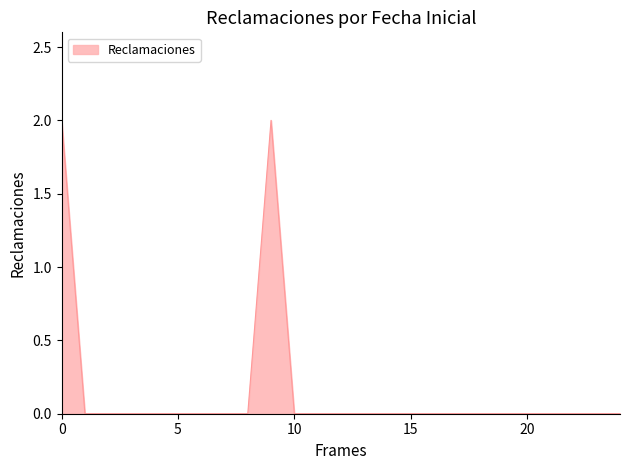

Count the values in the range 0 to 1.

23